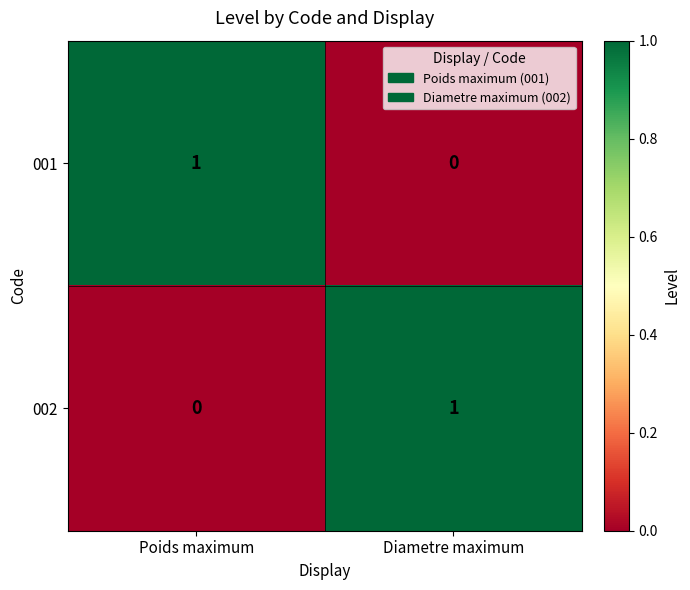

Reading left to right, extract all data points from this chart.

001: 1	0
002: 0	1